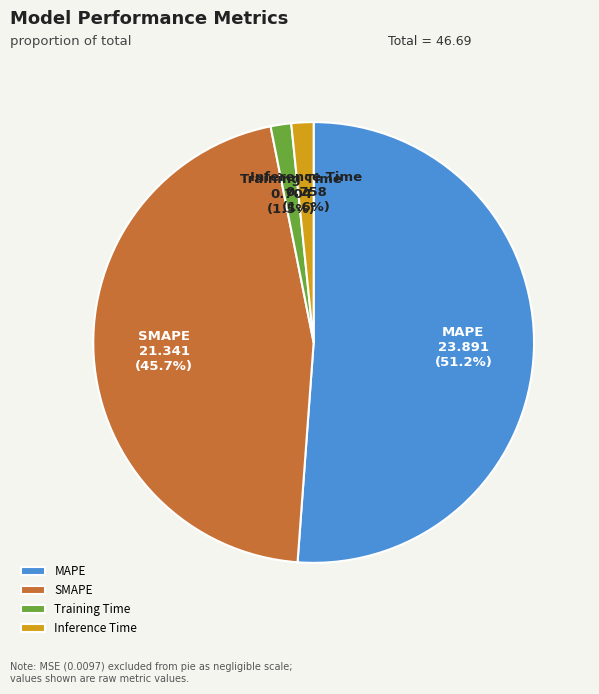

Does MAPE represent more than half of the total?

Yes